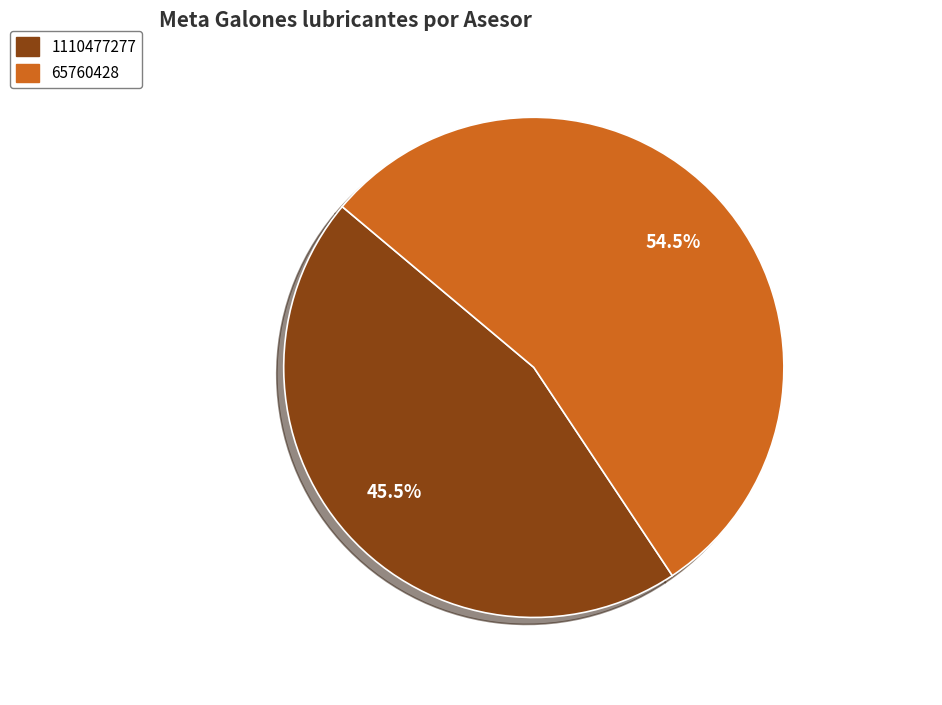

Is 65760428 the majority of the pie?

Yes